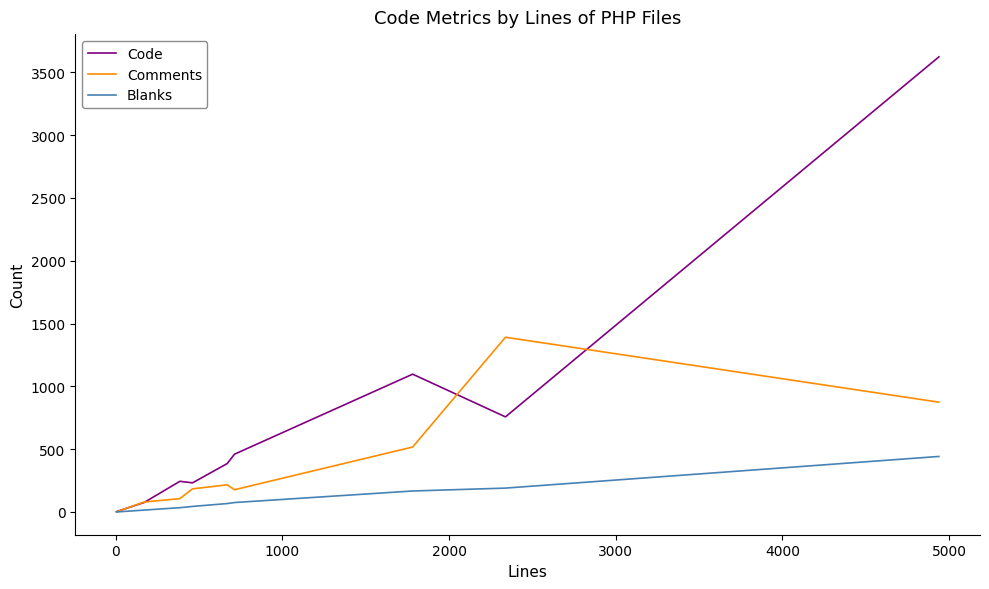

Which series has the widest spread of values?

Code